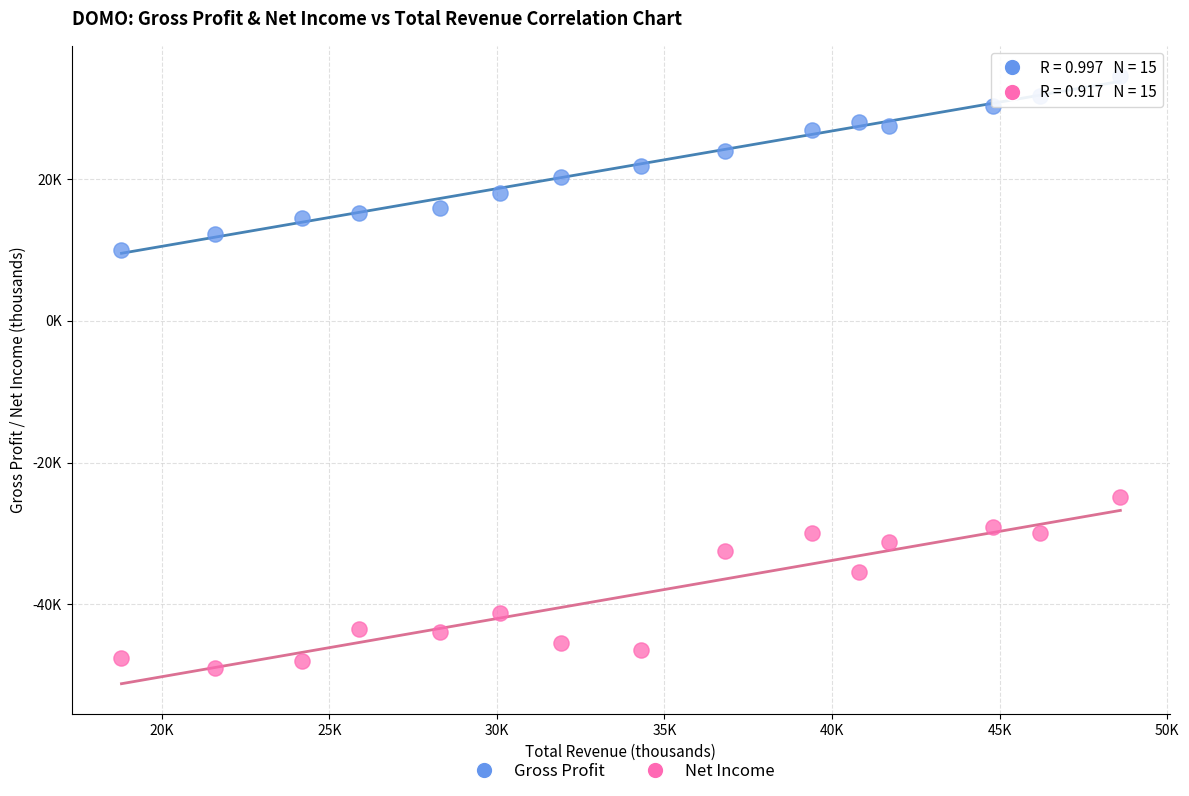

What are all the series names shown in the legend?

Gross Profit, Net Income